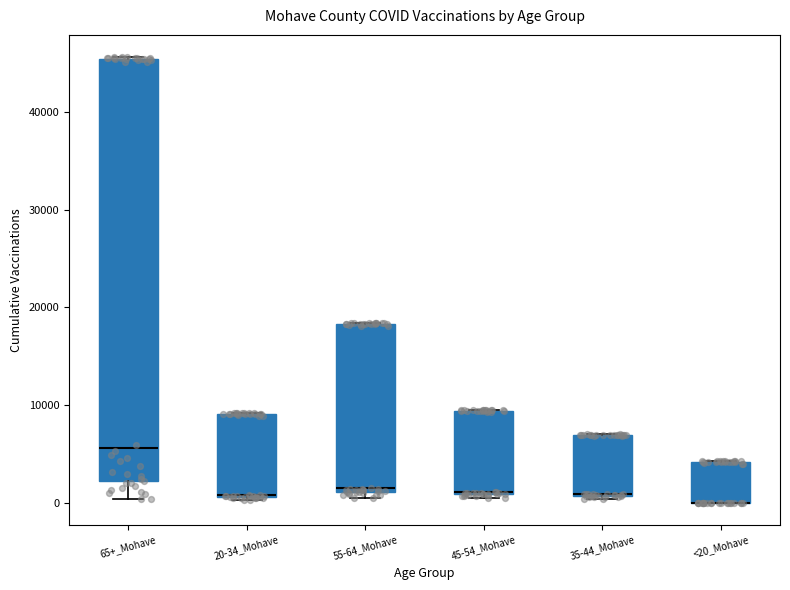

Reading left to right, transcribe this box plot: for each box, give where its median line is, the range the box spans, and where its two whiskers end, as read against the y-axis. The values are not printed on the chart, so give them approximately, as read against the axis.

65+_Mohave: median 6000, box 2000 to 45000, whiskers 0 to 46000
20-34_Mohave: median 1000 (drawn on the box's lower edge), box 1000 to 9000, whiskers 0 to 9000
55-64_Mohave: median 1000 (just above the box's lower edge), box 1000 to 18000, whiskers 1000 (just below the box's lower edge) to 18000
45-54_Mohave: median 1000 (drawn on the box's lower edge), box 1000 to 9000, whiskers 0 to 10000
35-44_Mohave: median 1000 (drawn on the box's lower edge), box 1000 to 7000, whiskers 0 to 7000
<20_Mohave: median 0 (drawn on the box's lower edge), box 0 to 4000, whiskers 0 to 4000